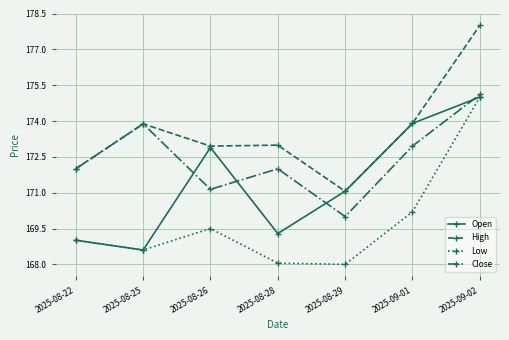

The value of High at 2025-08-28 is 43.7. True or false?

False